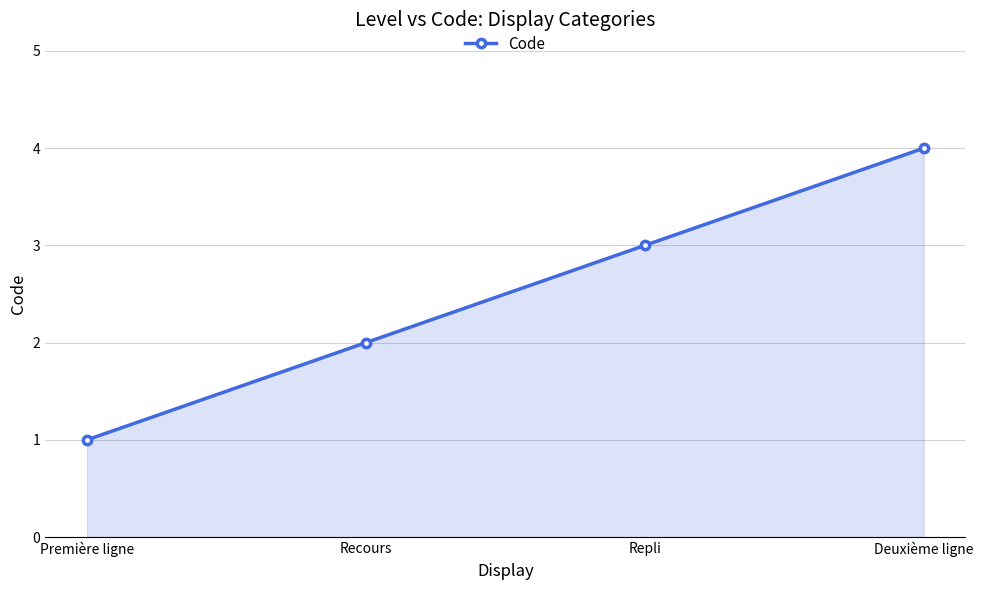

Rank the categories by value from lowest to highest.

Première ligne, Recours, Repli, Deuxième ligne